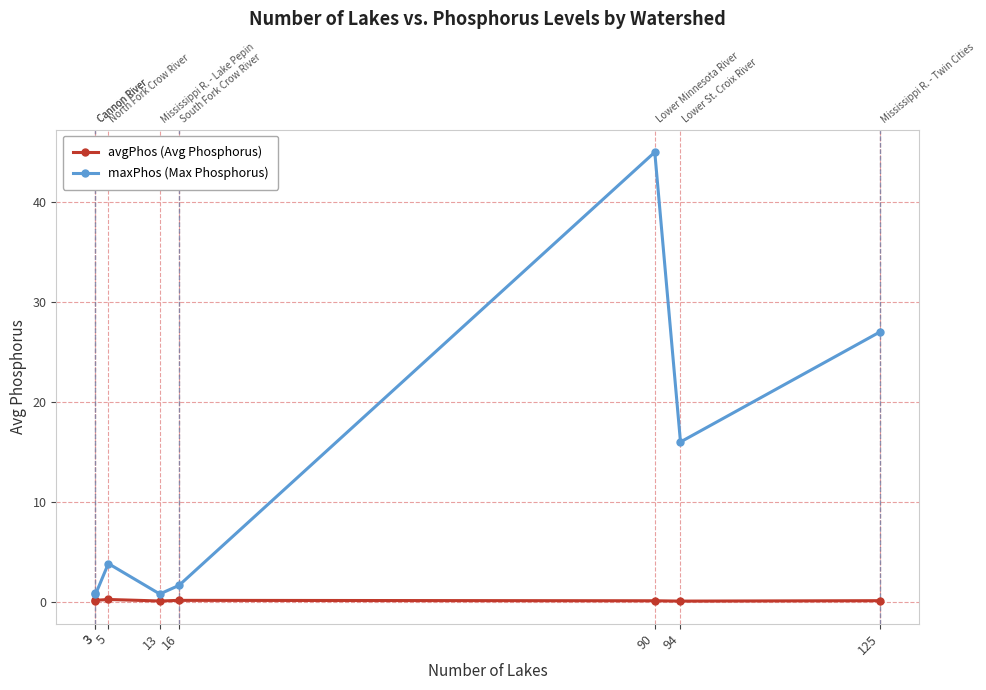

Which series has the largest total across all categories?

maxPhos (Max Phosphorus)